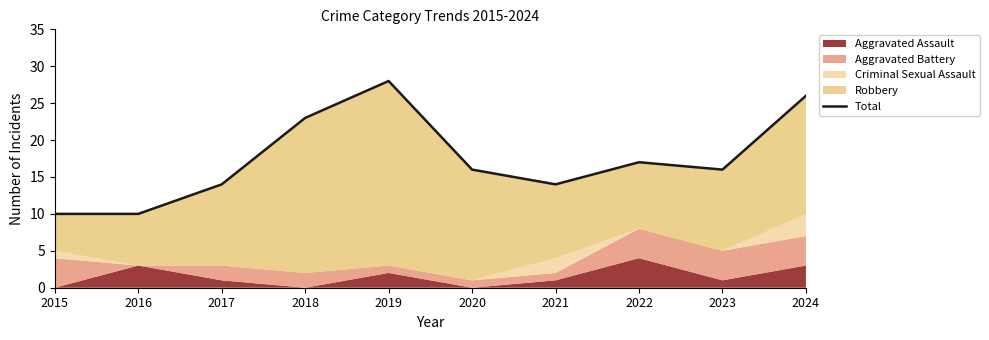

Does the chart have visible grid lines?

No